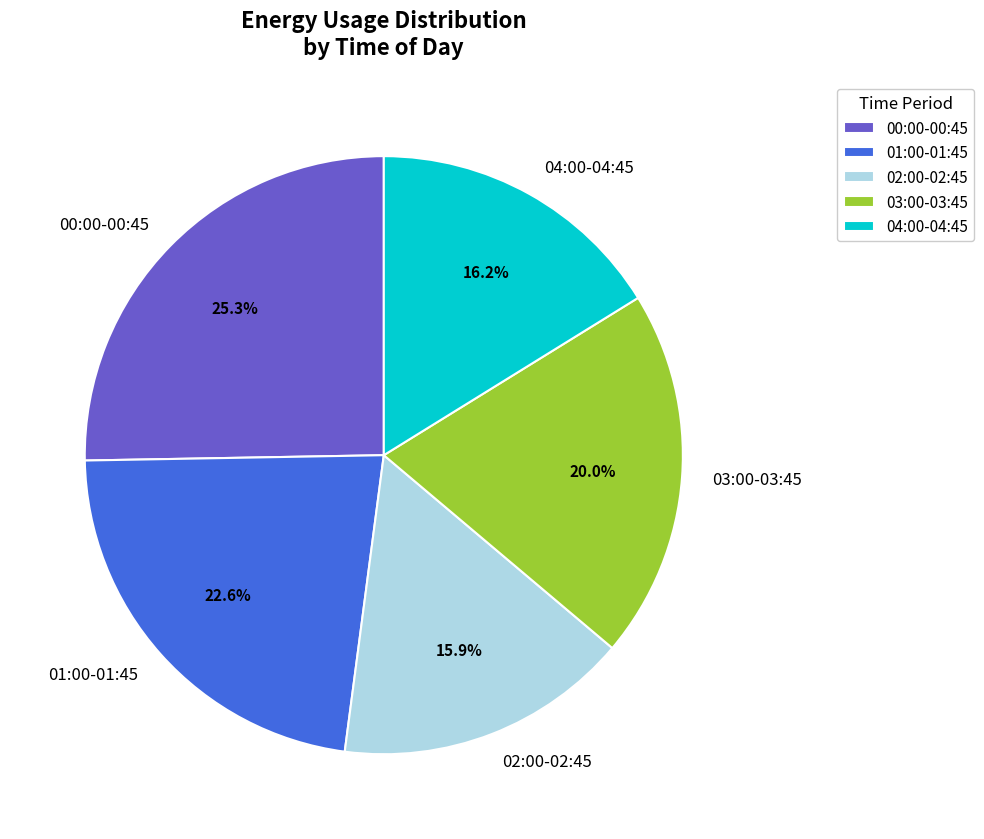

What is the largest slice in the pie chart?

00:00-00:45